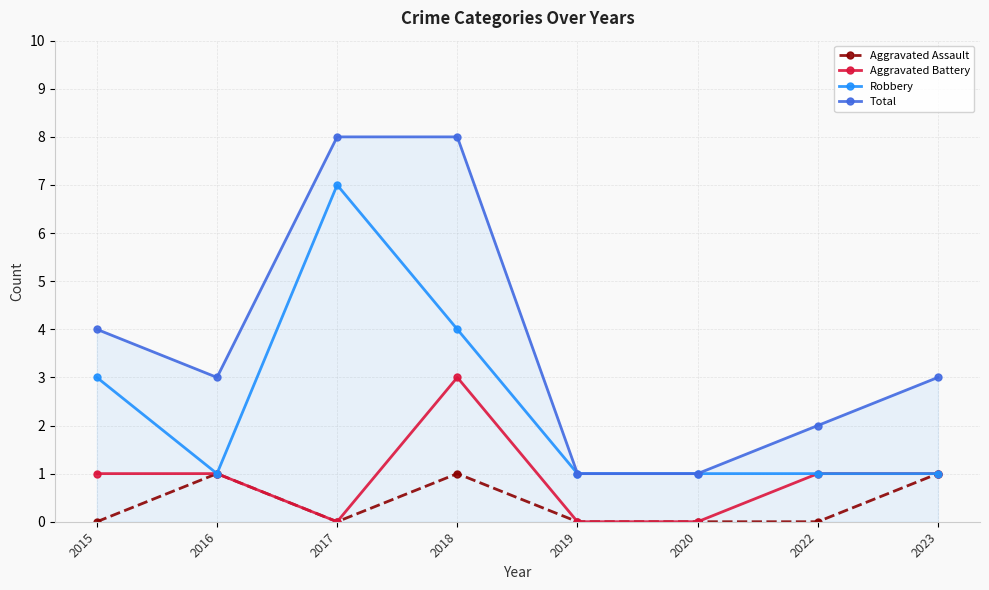

List the series in order of their peak value, highest first.

Total, Robbery, Aggravated Battery, Aggravated Assault